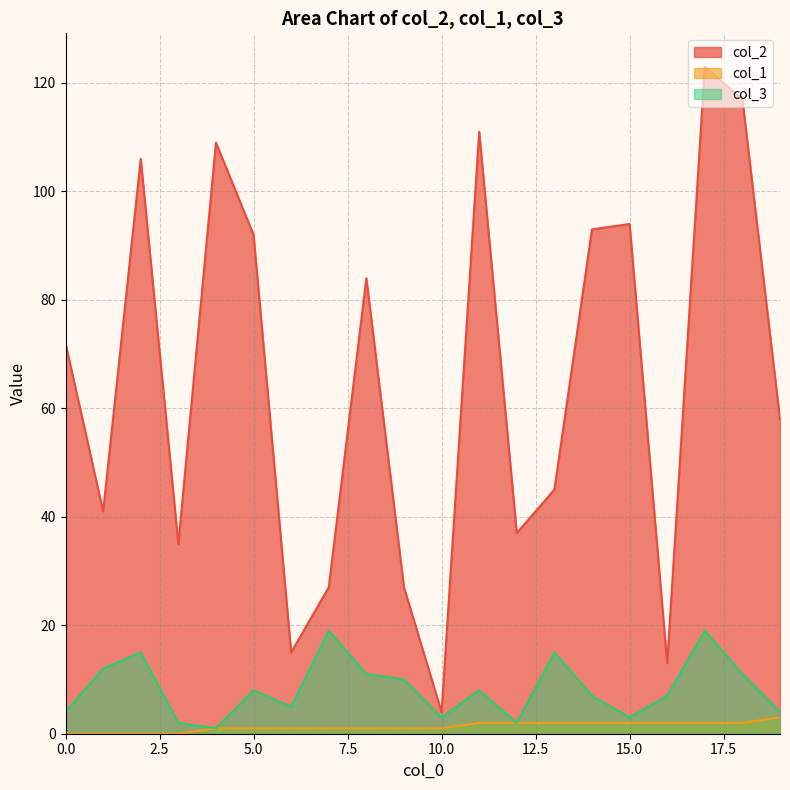

At which label does col_3 reach its minimum?

4